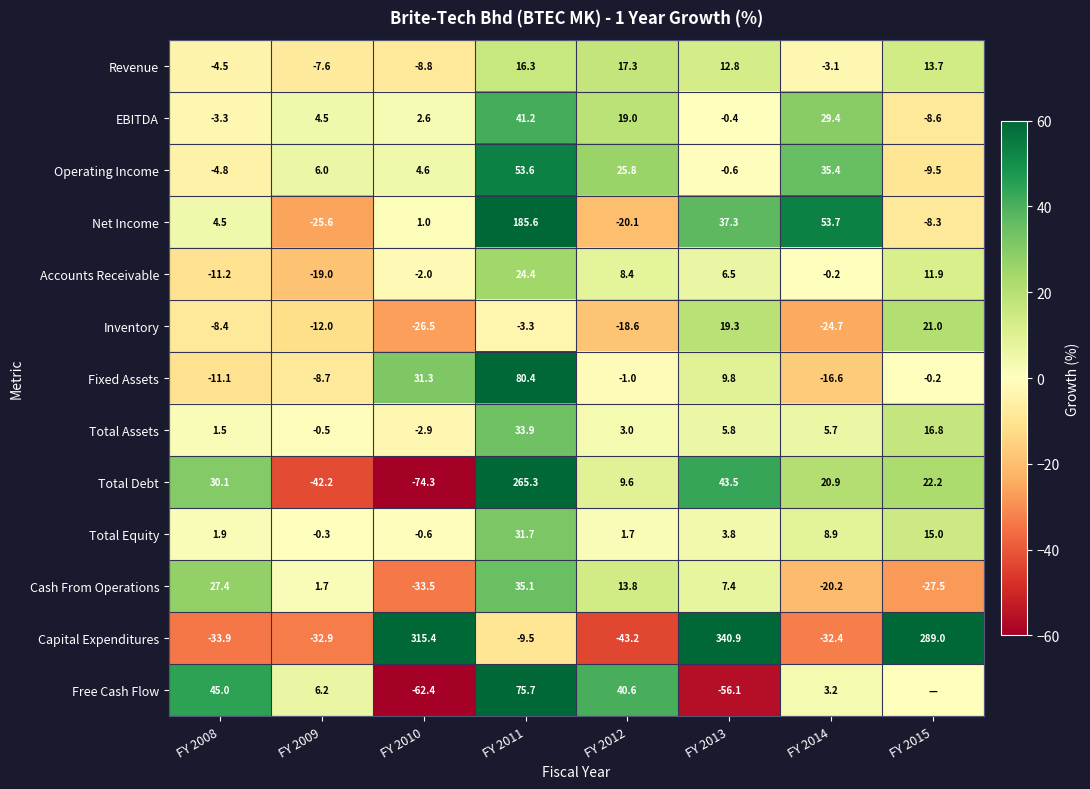

What is the lowest value of the Accounts Receivable series?

-19.0